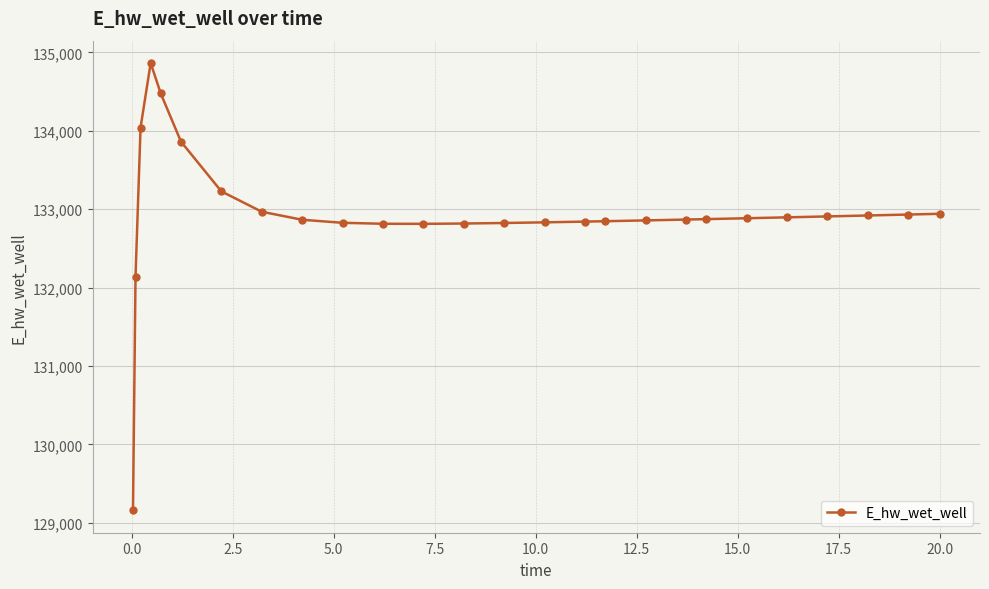

What is the value of the 9th point from the left?

132865.7